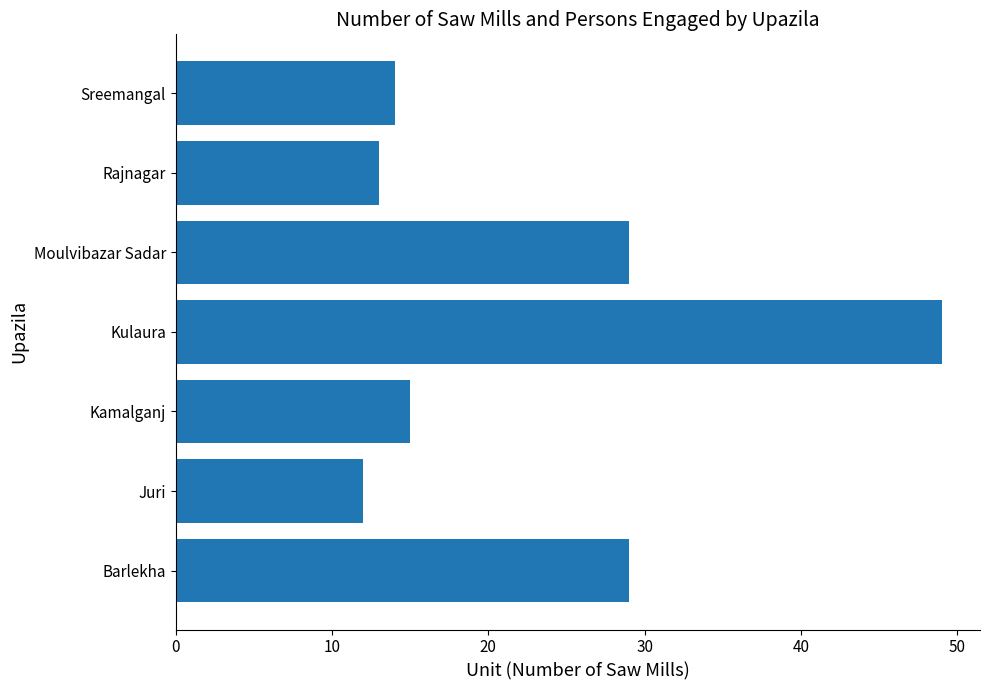

Approximately how many times larger is the value at Barlekha compared to Kulaura?

0.6